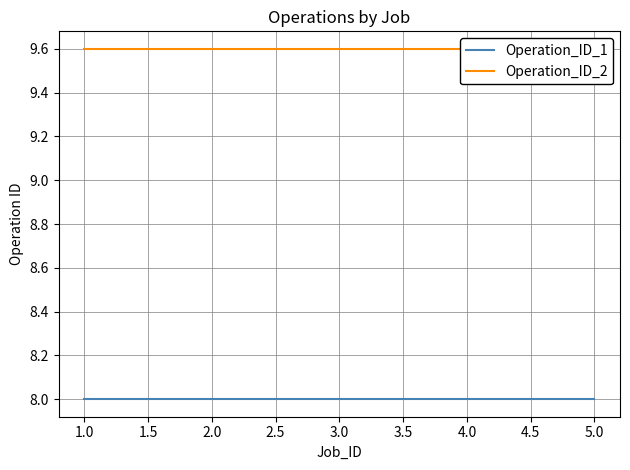

True or false: Operation_ID_1 and Operation_ID_2 cross at least once.

False